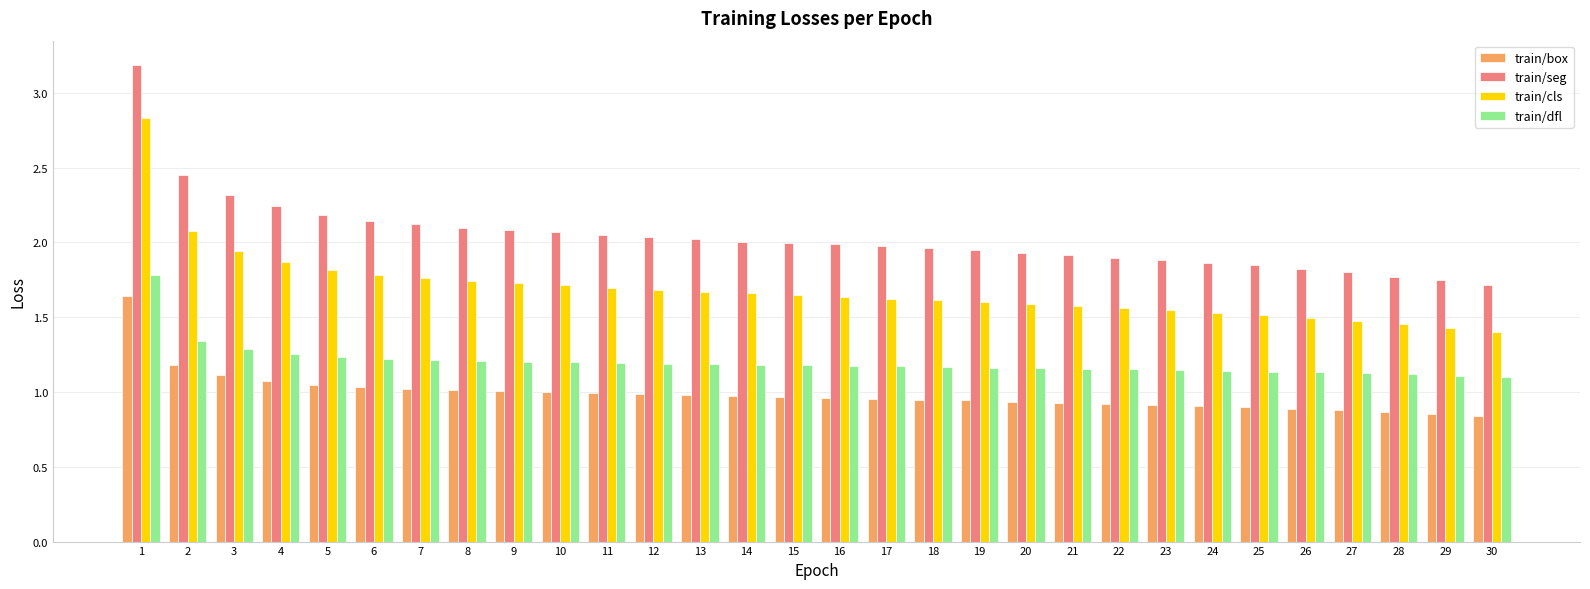

At which category is the sum across all series the highest?

1